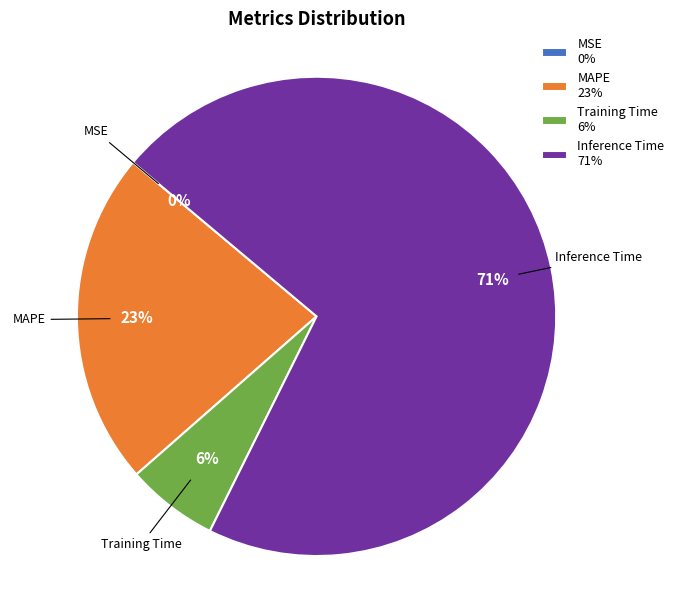

What is the largest slice in the pie chart?

Inference Time 71%